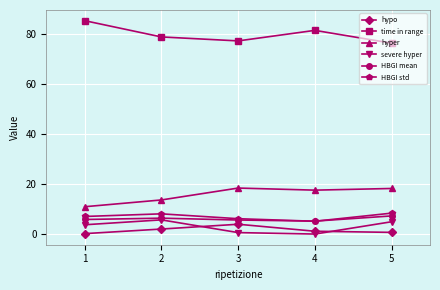

Which series has the largest total across all categories?

time in range